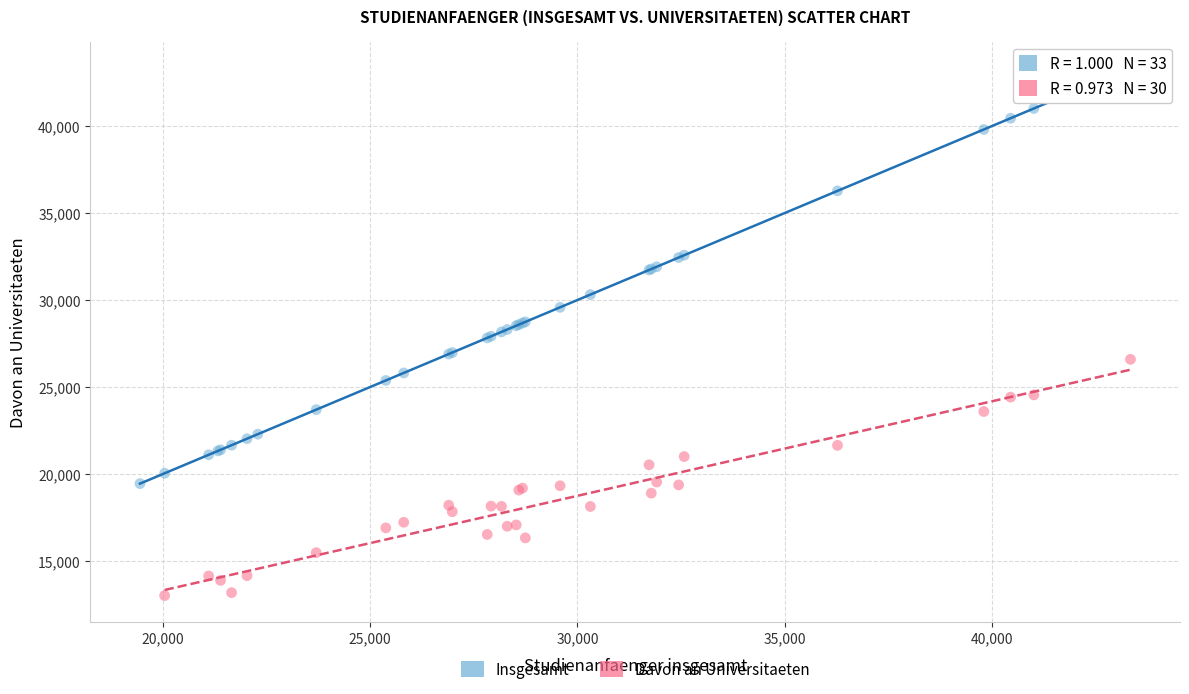

Which series contains the lowest Y value?

Davon an Universitaeten